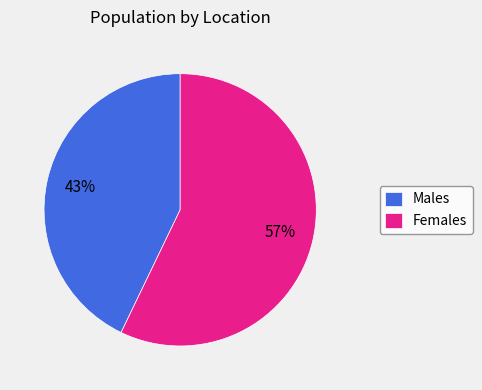

What is the smallest slice in the pie chart?

Males